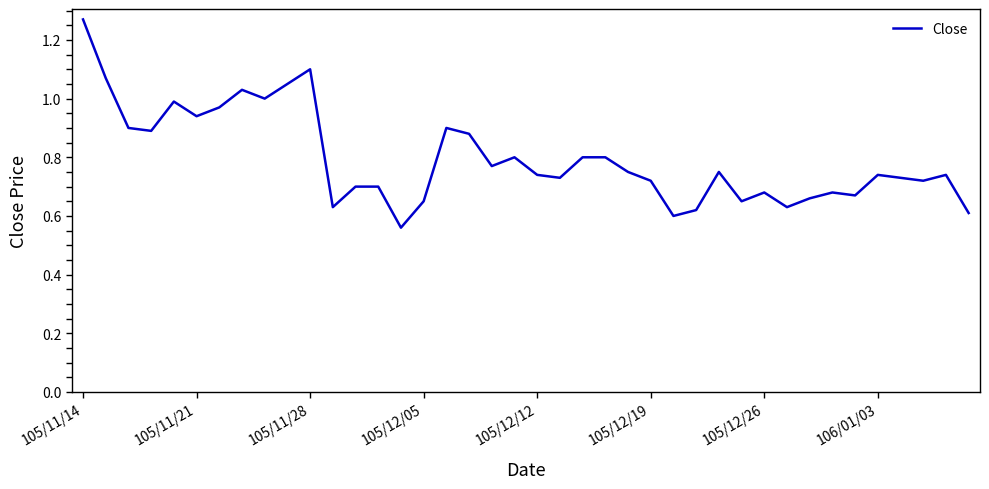

What is the maximum value shown in the chart?

1.3